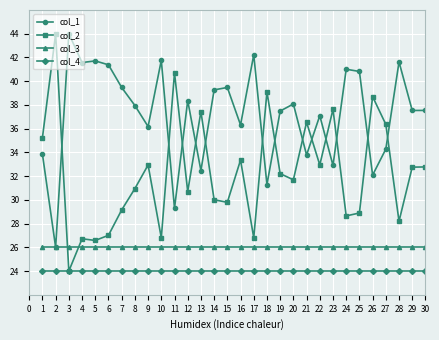

What is the value of the col_1 point at the 7th from the left?

39.5